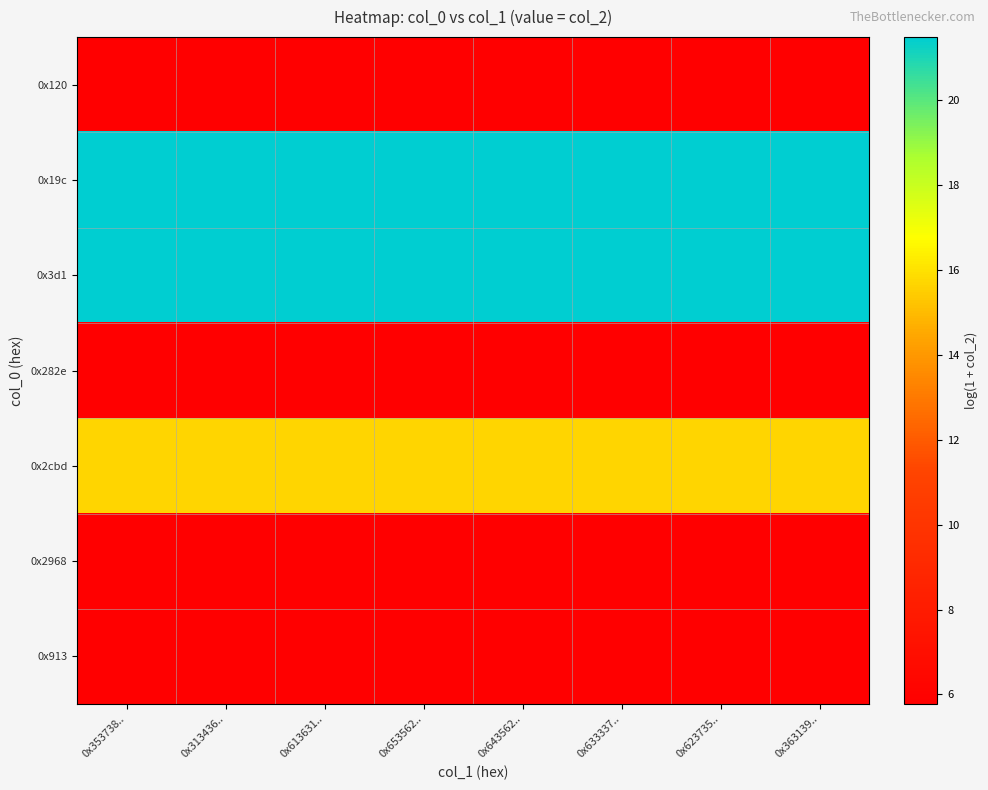

At 0x653562.., list the series in order from smallest to largest.

0x120, 0x282e, 0x2968, 0x913, 0x2cbd, 0x19c, 0x3d1